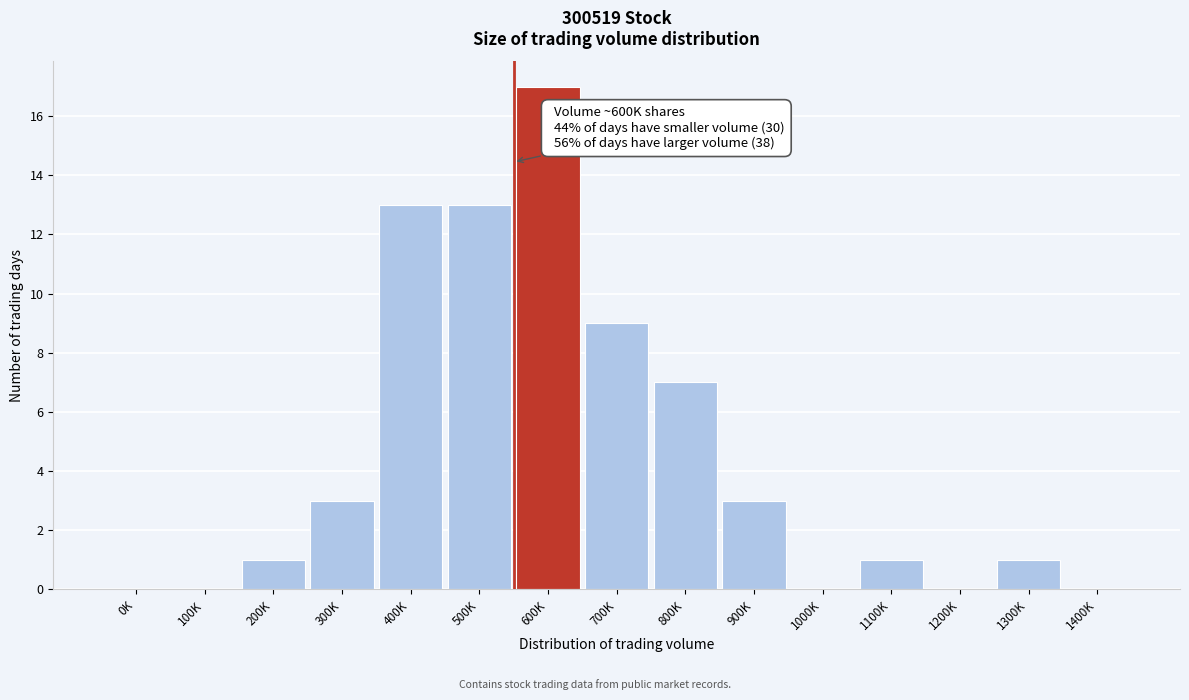

Reading left to right, list all the values displayed in this chart.

0K=0	100K=0	200K=1	300K=3	400K=13	500K=13	600K=17	700K=9	800K=7	900K=3	1000K=0	1100K=1	1200K=0	1300K=1	1400K=0